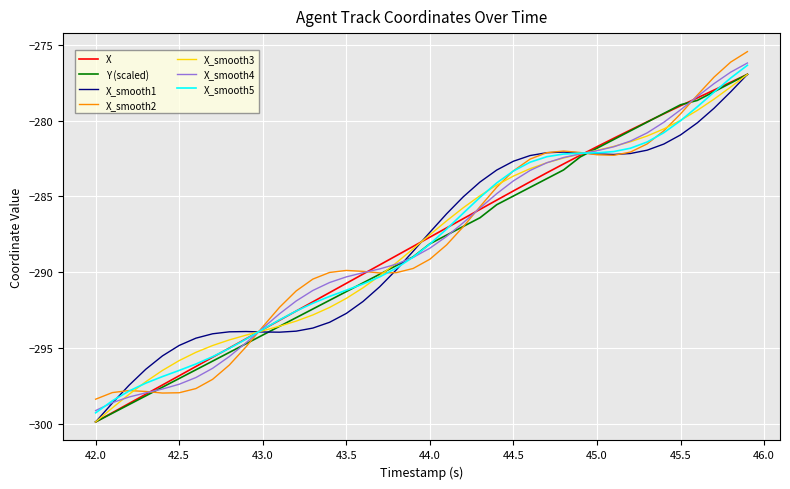

What is the greatest value displayed?

-275.4